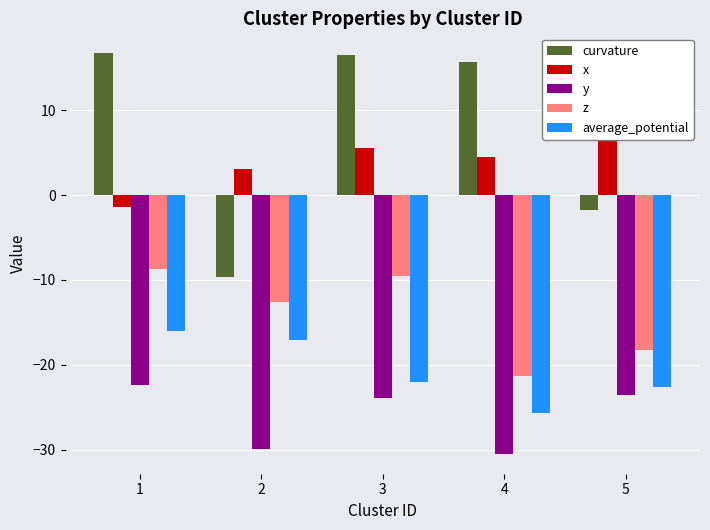

What is the total value across all series at 3?

-33.5